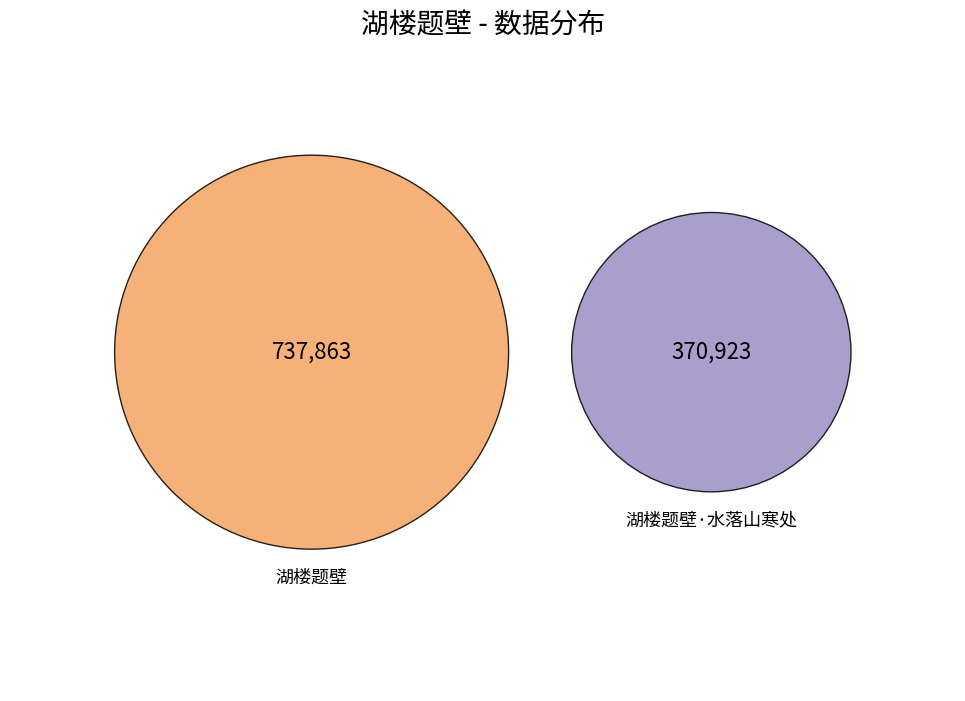

Is there any slice that represents more than half of the pie?

Yes